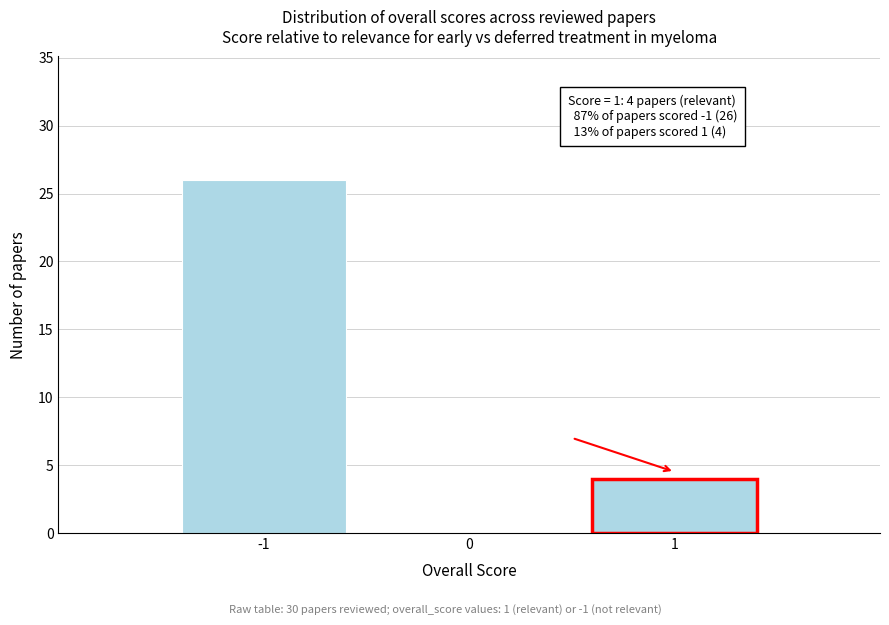

Over which range of the x-axis is the bar tallest?

-1.5 to -0.5